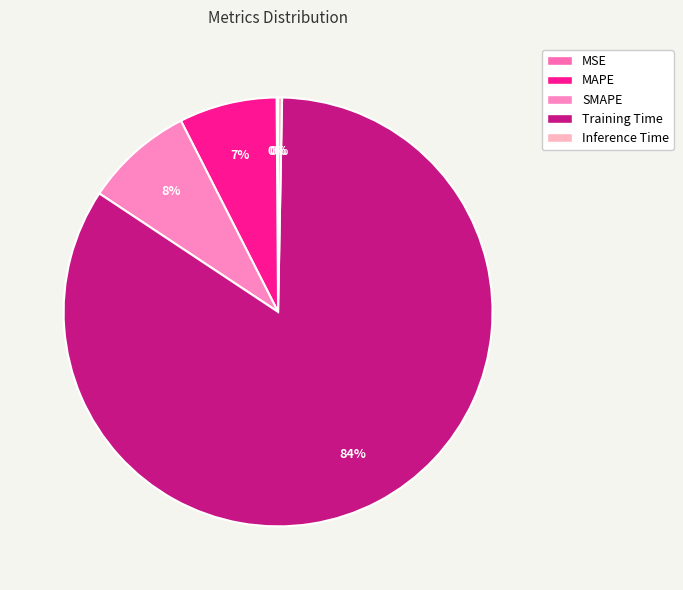

Between Inference Time and SMAPE, which is larger?

SMAPE